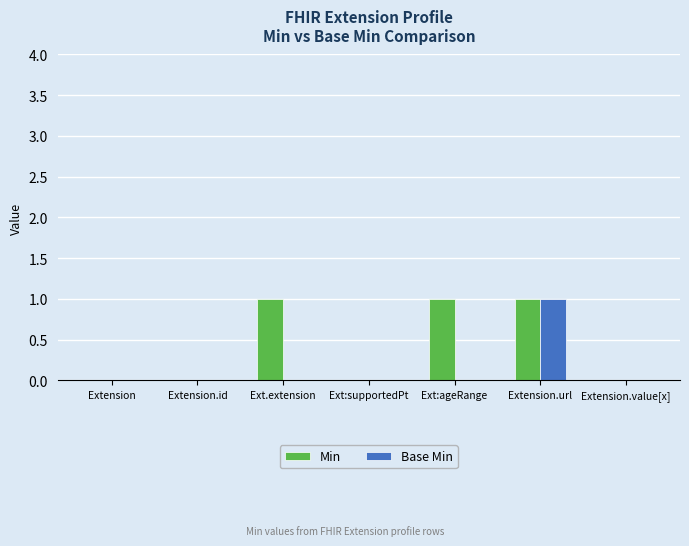

True or false: Base Min has a value of 1 at Extension.id.

False